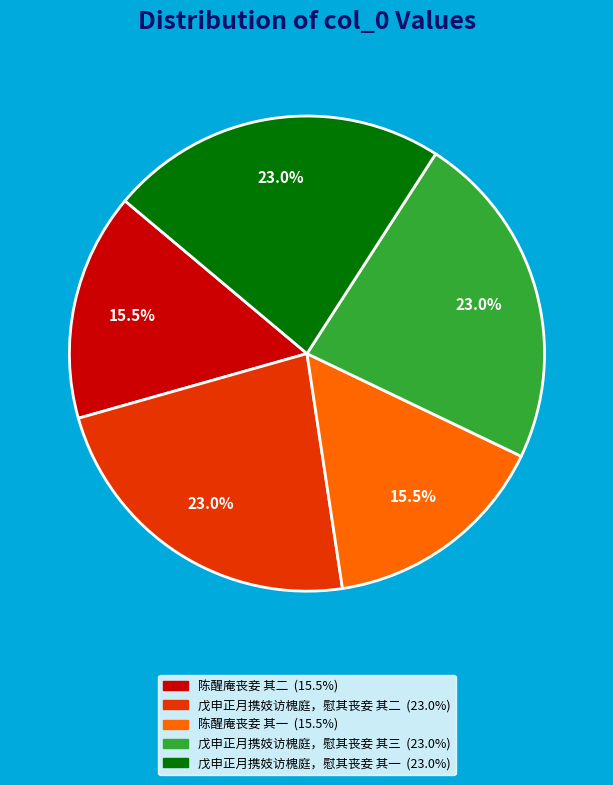

Between 戊申正月携妓访槐庭，慰其丧妾 其三 and 陈醒庵丧妾 其二, which is larger?

戊申正月携妓访槐庭，慰其丧妾 其三